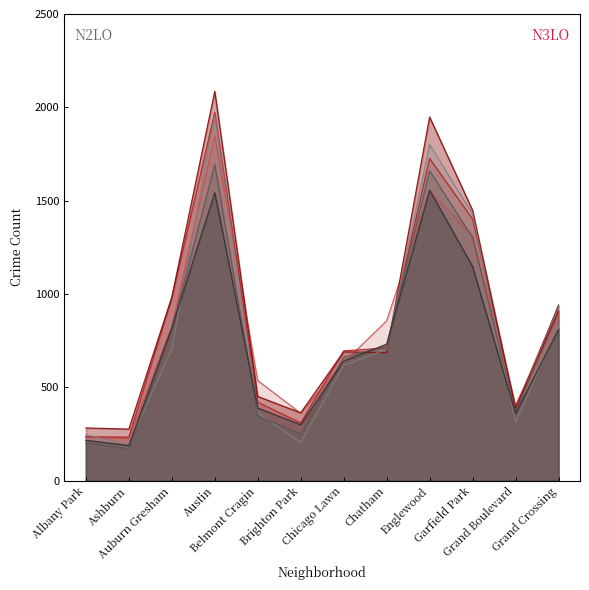

At how many categories does at least one series exceed 2063?

1